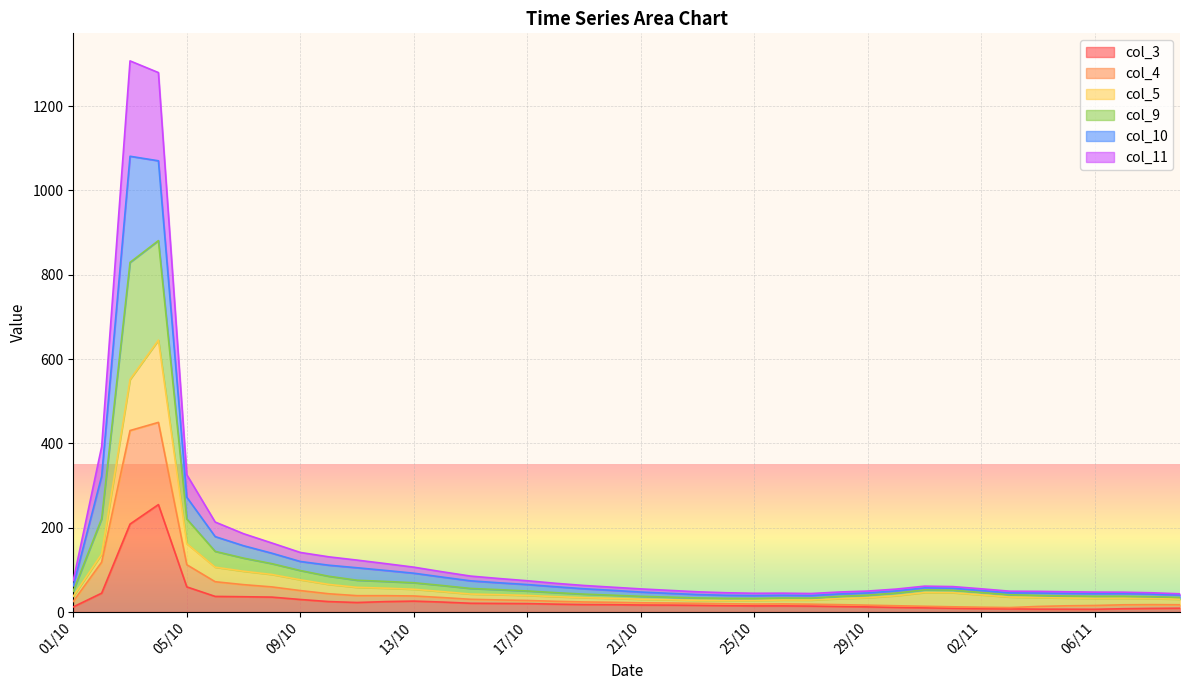

What is the lowest value of the col_9 series?

39.0